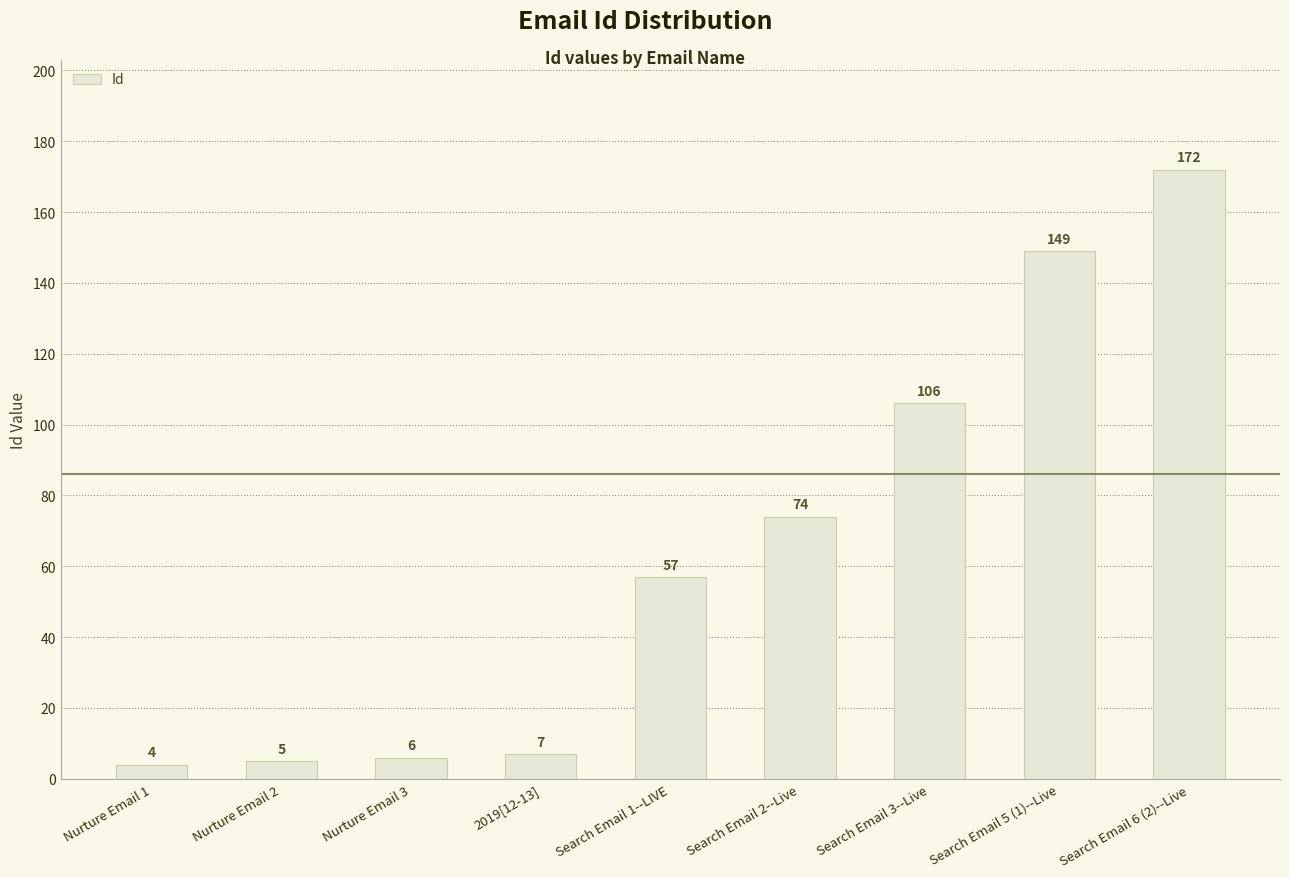

What is the label of the 6th bar from the left?

Search Email 2--Live